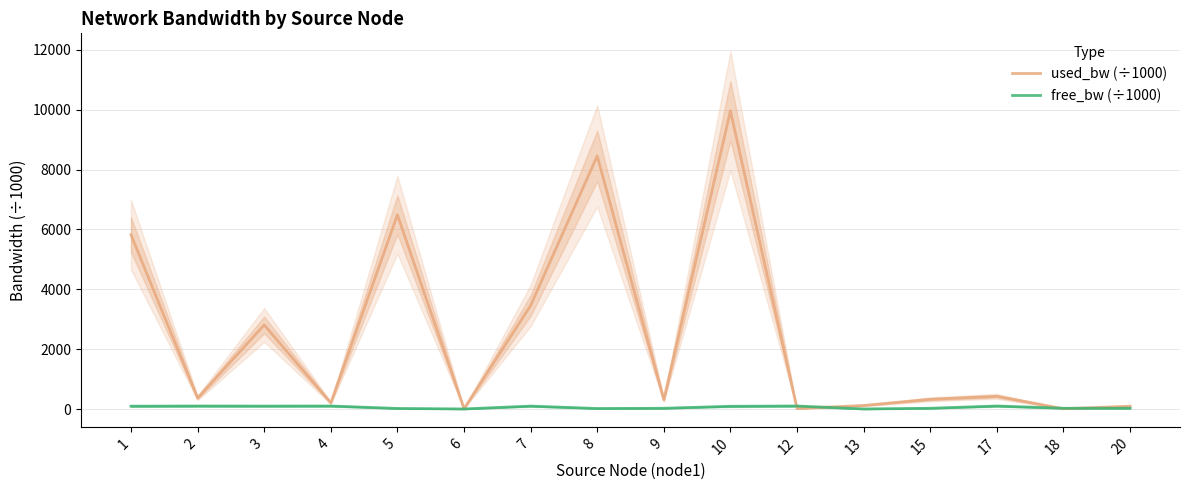

What is the difference between the used_bw (÷1000) values at 3 and 1?

3013.7